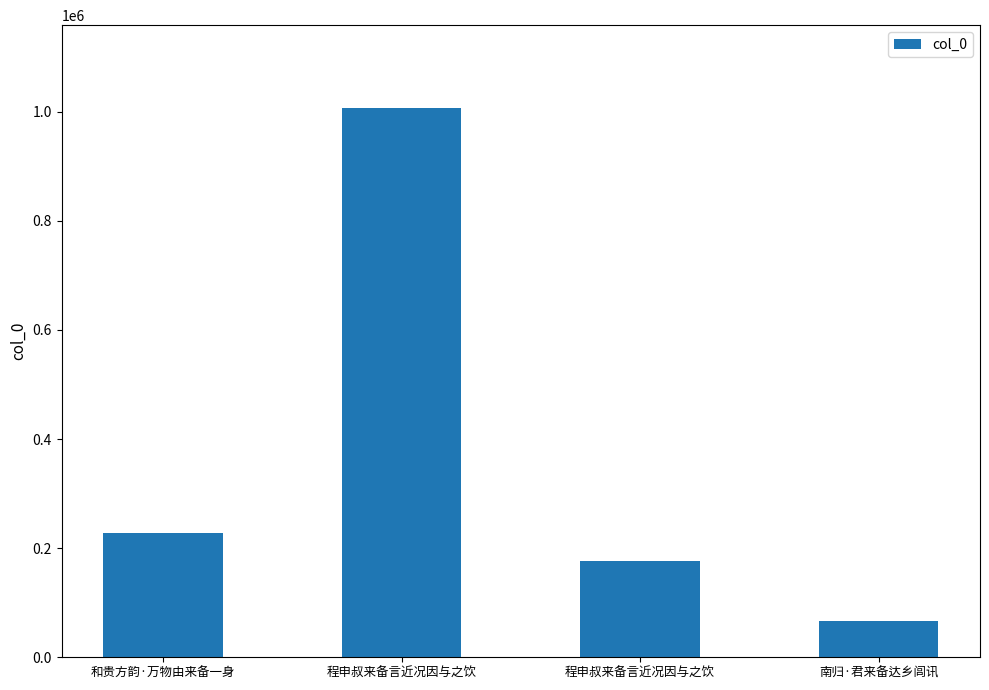

What is the minimum value shown in the chart?

66352